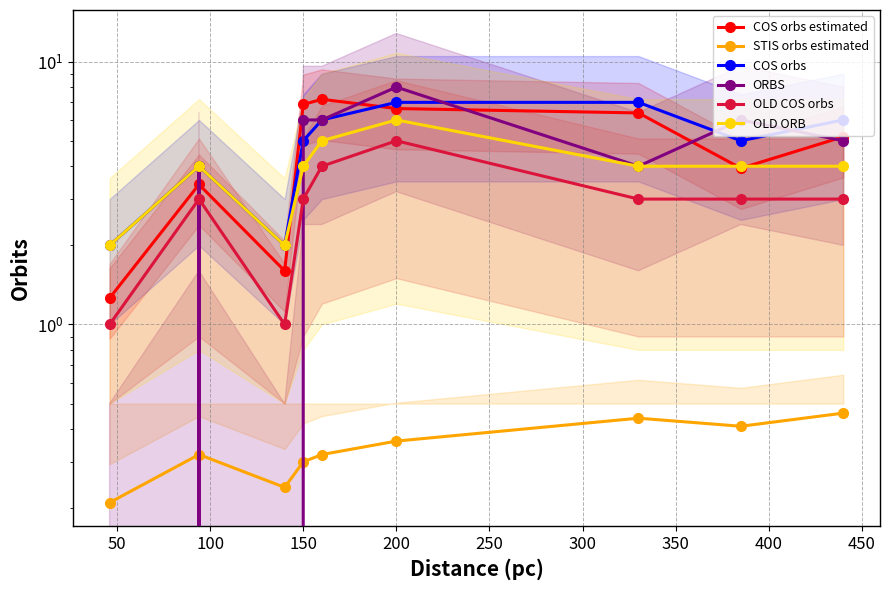

At how many categories does at least one series exceed 1?

9